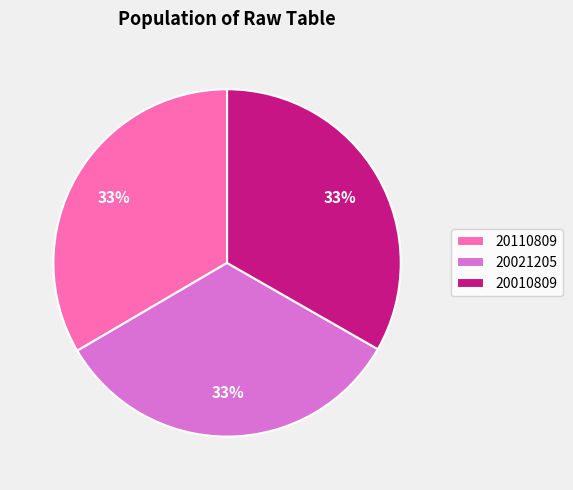

How many segments does this pie chart have?

3